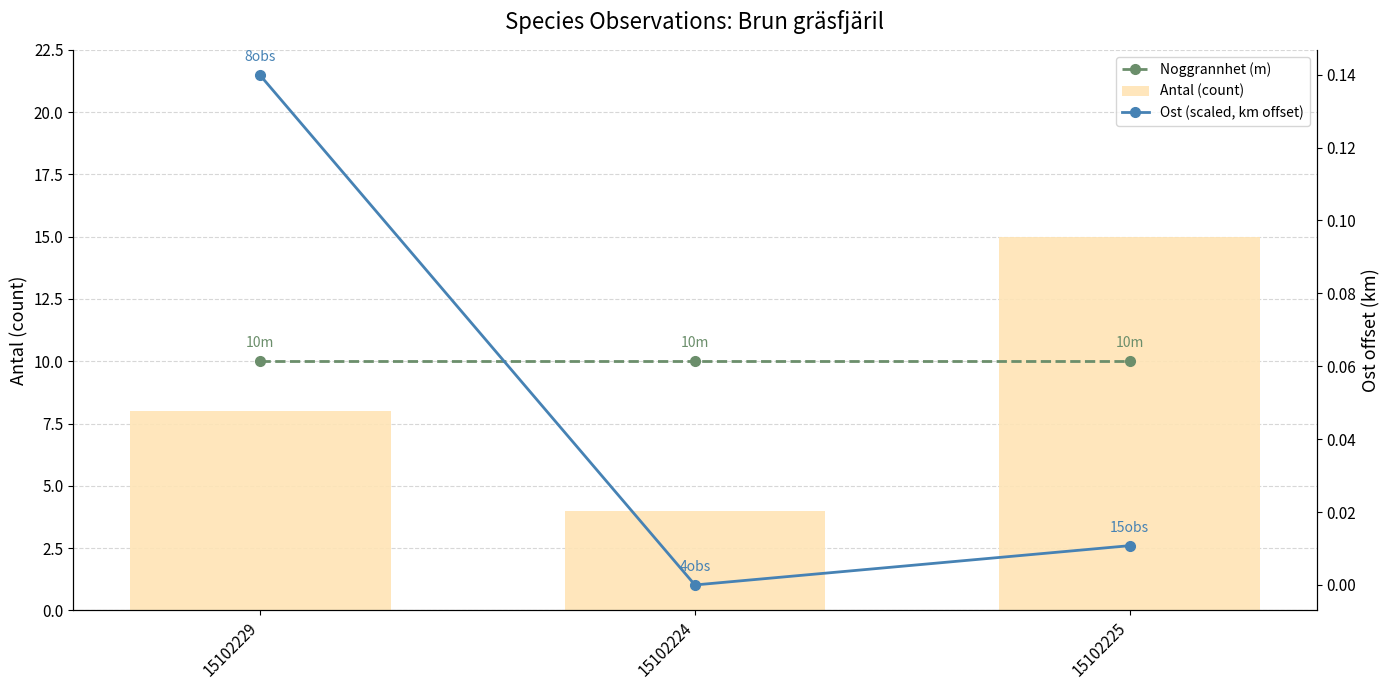

Which series changed the most between 15102229 and 15102225?

Antal (count)